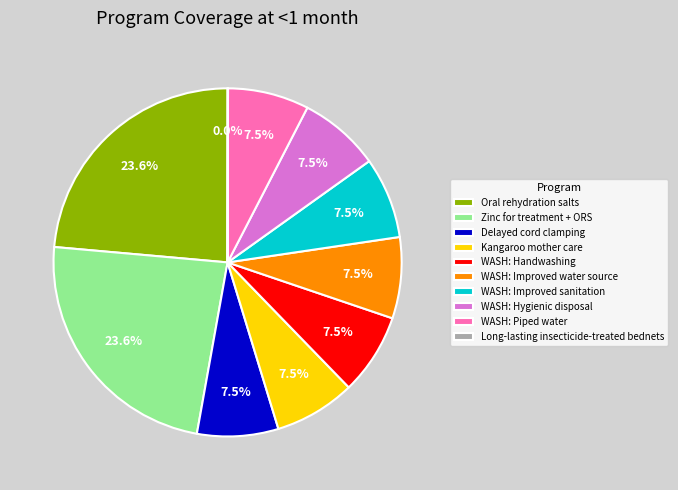

Which has a higher value, WASH: Handwashing or Zinc for treatment + ORS?

Zinc for treatment + ORS